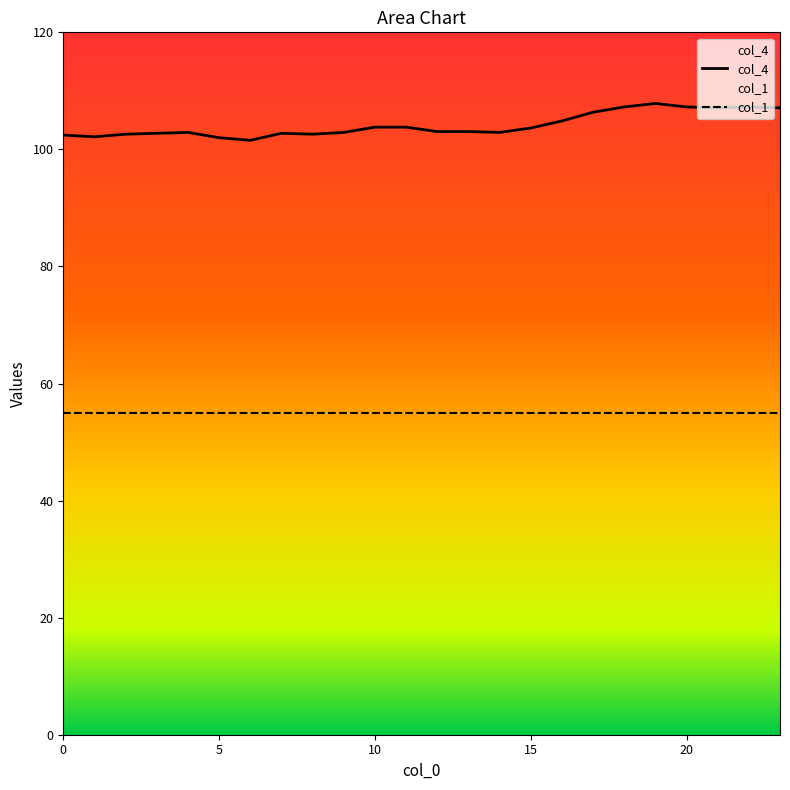

True or false: the data shows 161.9 at 22.

False